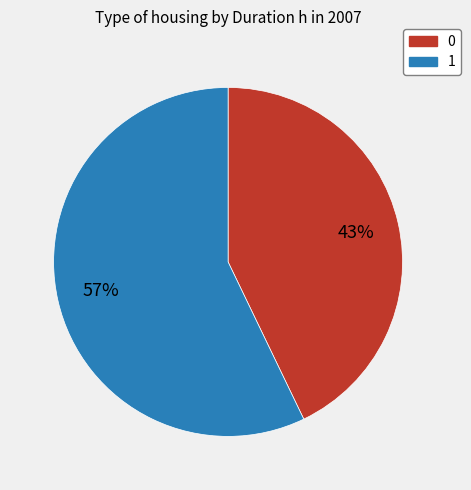

Which category accounts for the majority?

1